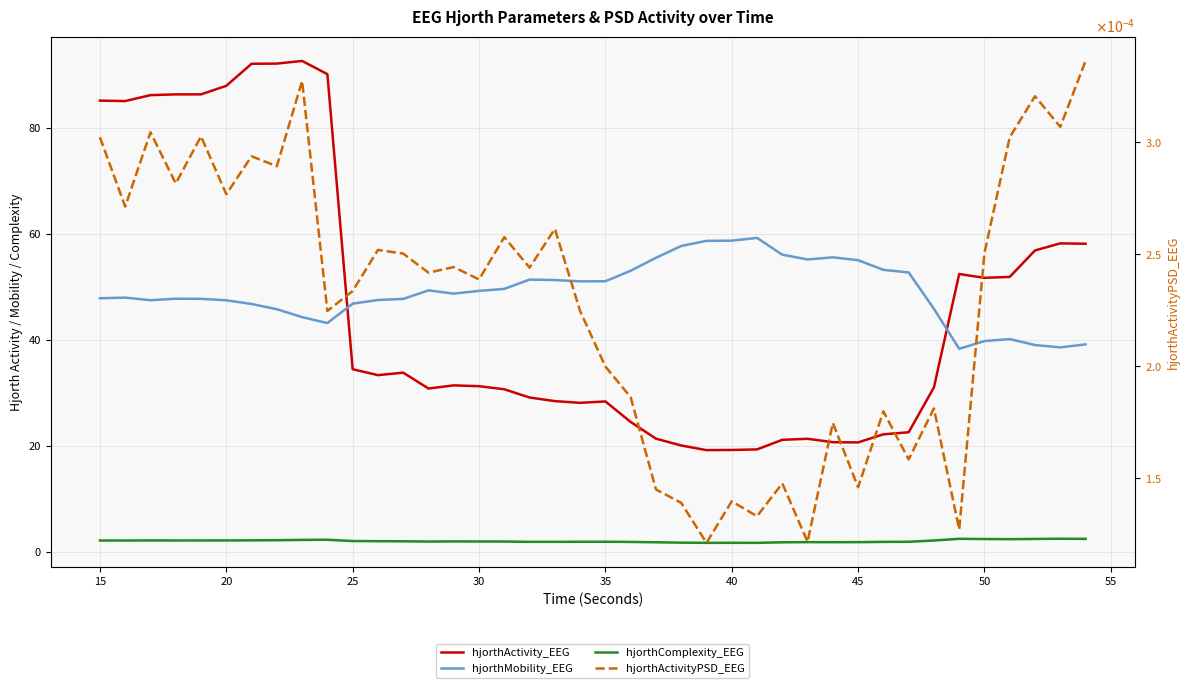

Reading left to right, transcribe all the data shown in this chart.

hjorthActivity_EEG: 85.2	85.2	86.3	86.4	86.4	88.0	92.2	92.2	92.7	90.2	34.6	33.4	33.9	30.9	31.5	31.3	30.8	29.2	28.5	28.2	28.5	24.6	21.4	20.2	19.3	19.3	19.4	21.2	21.4	20.8	20.7	22.3	22.7	31.1	52.5	51.8	52.0	57.0	58.3	58.2
hjorthMobility_EEG: 47.9	48.1	47.6	47.9	47.8	47.6	46.9	45.9	44.4	43.3	46.9	47.6	47.8	49.4	48.8	49.3	49.7	51.5	51.4	51.1	51.2	53.1	55.6	57.8	58.8	58.8	59.3	56.2	55.3	55.7	55.1	53.3	52.8	46.0	38.4	39.9	40.2	39.1	38.7	39.2
hjorthComplexity_EEG: 2.2	2.2	2.2	2.2	2.2	2.2	2.3	2.3	2.3	2.4	2.1	2.1	2.1	2.0	2.1	2.0	2.0	2.0	2.0	2.0	2.0	2.0	1.9	1.8	1.8	1.8	1.8	1.9	1.9	1.9	1.9	2.0	2.0	2.2	2.5	2.5	2.5	2.5	2.6	2.5
hjorthActivityPSD_EEG: 0.0	0.0	0.0	0.0	0.0	0.0	0.0	0.0	0.0	0.0	0.0	0.0	0.0	0.0	0.0	0.0	0.0	0.0	0.0	0.0	0.0	0.0	0.0	0.0	0.0	0.0	0.0	0.0	0.0	0.0	0.0	0.0	0.0	0.0	0.0	0.0	0.0	0.0	0.0	0.0